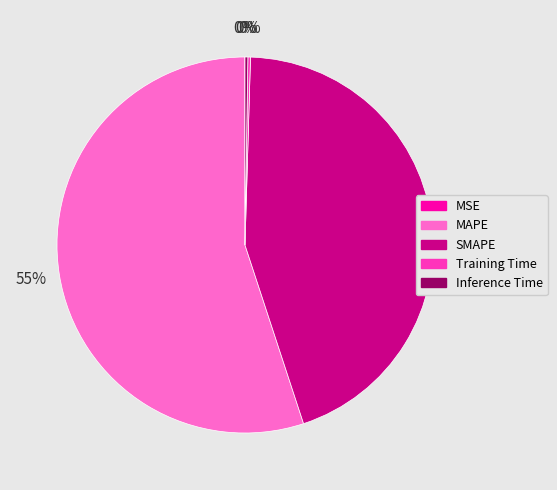

The MAPE slice represents 42% of the pie. True or false?

False